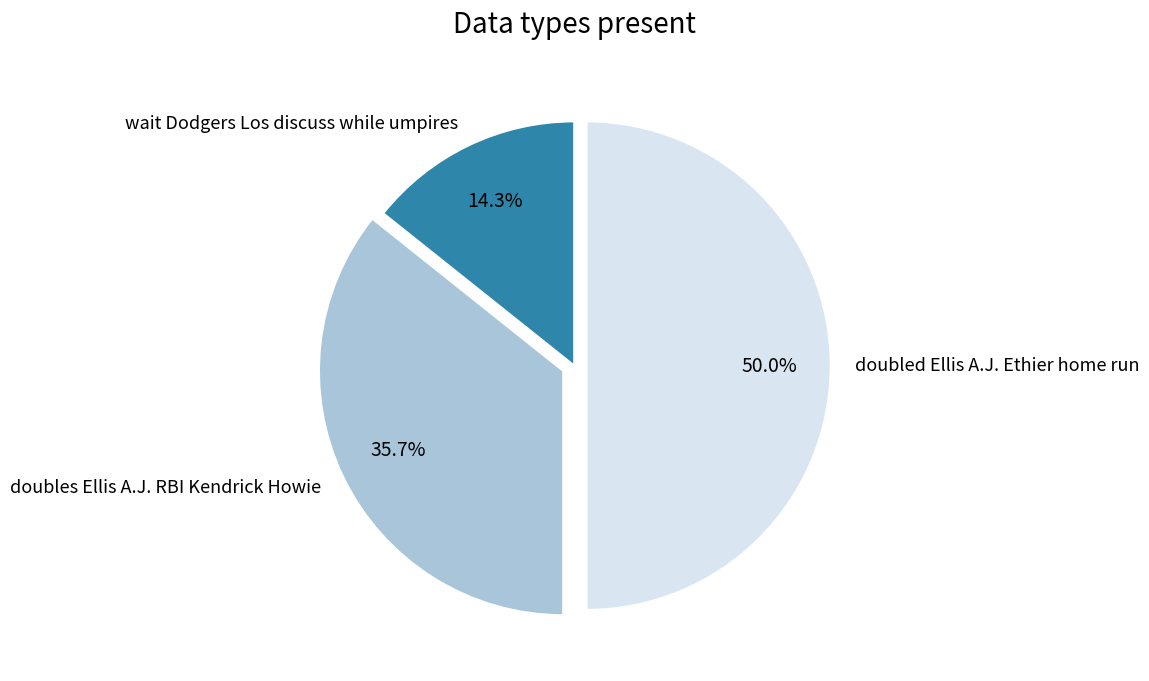

Which category has the biggest portion of the pie?

doubled Ellis A.J. Ethier home run